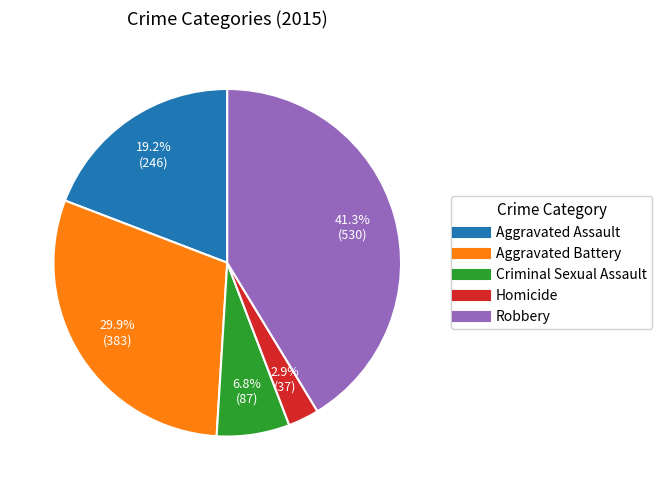

What percentage is the Criminal Sexual Assault slice, to the nearest percent?

7%